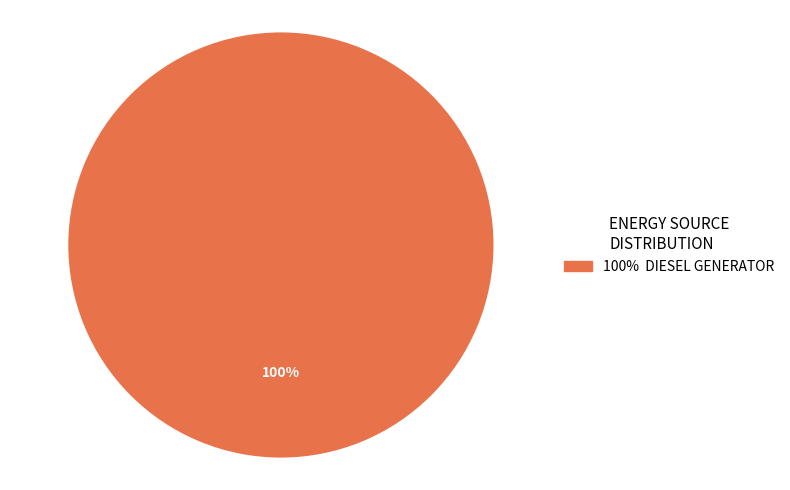

Does any single category account for the majority?

Yes